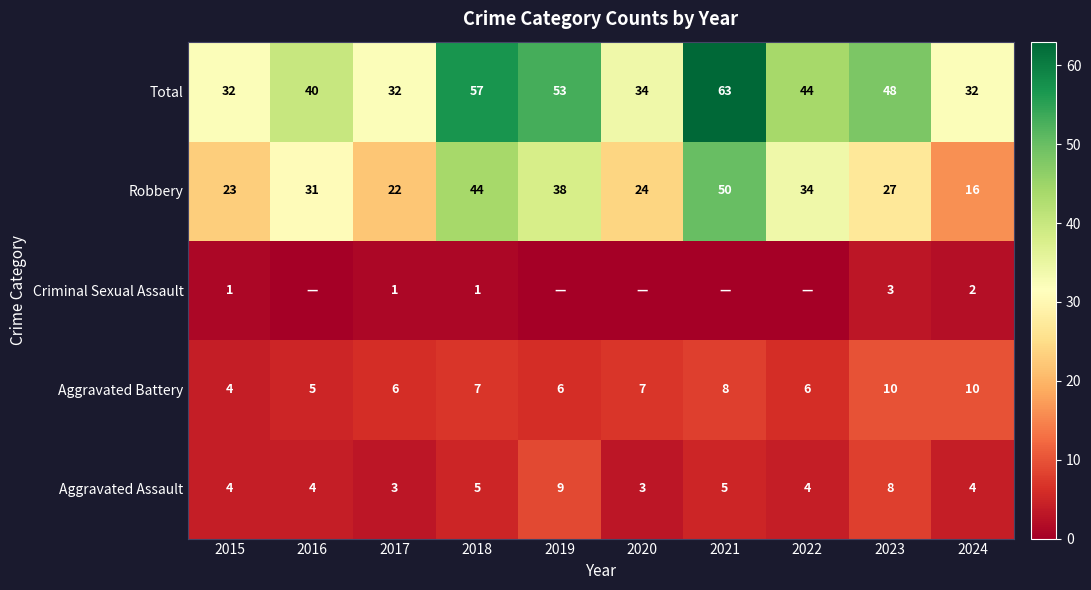

What is the sum of the Total values at 2016 and 2019?

93